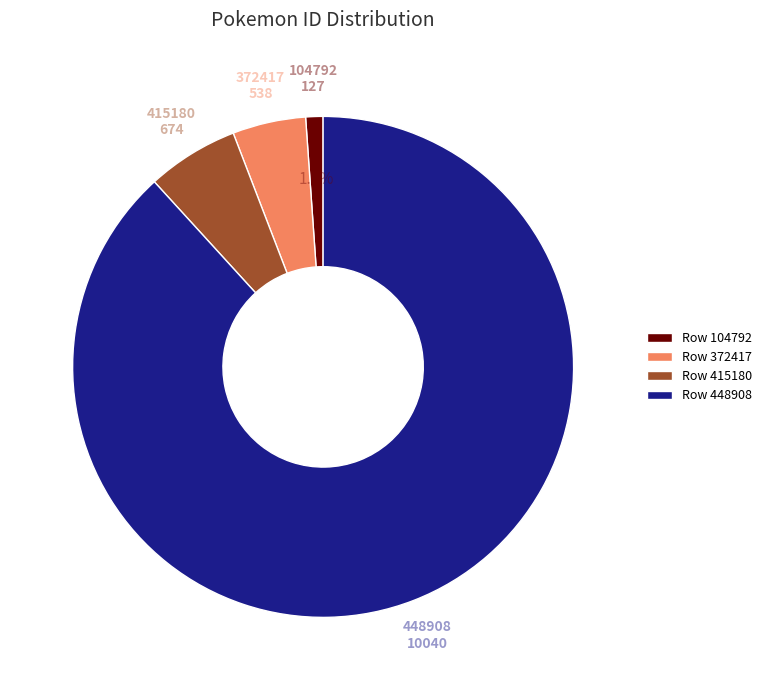

Which has a higher value, Row 372417 or Row 104792?

Row 372417